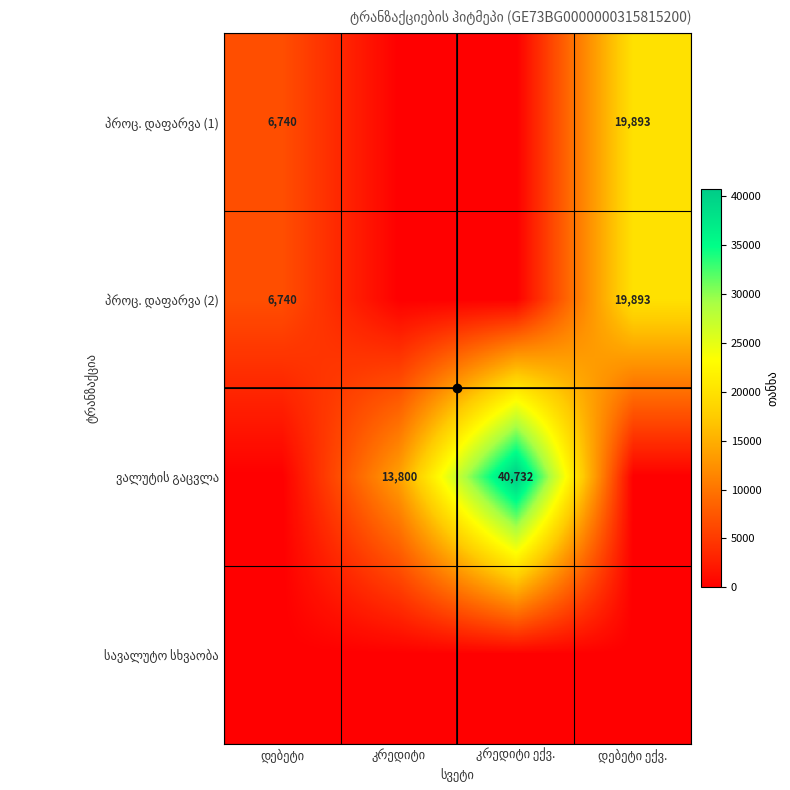

How many data points does each series have?

4